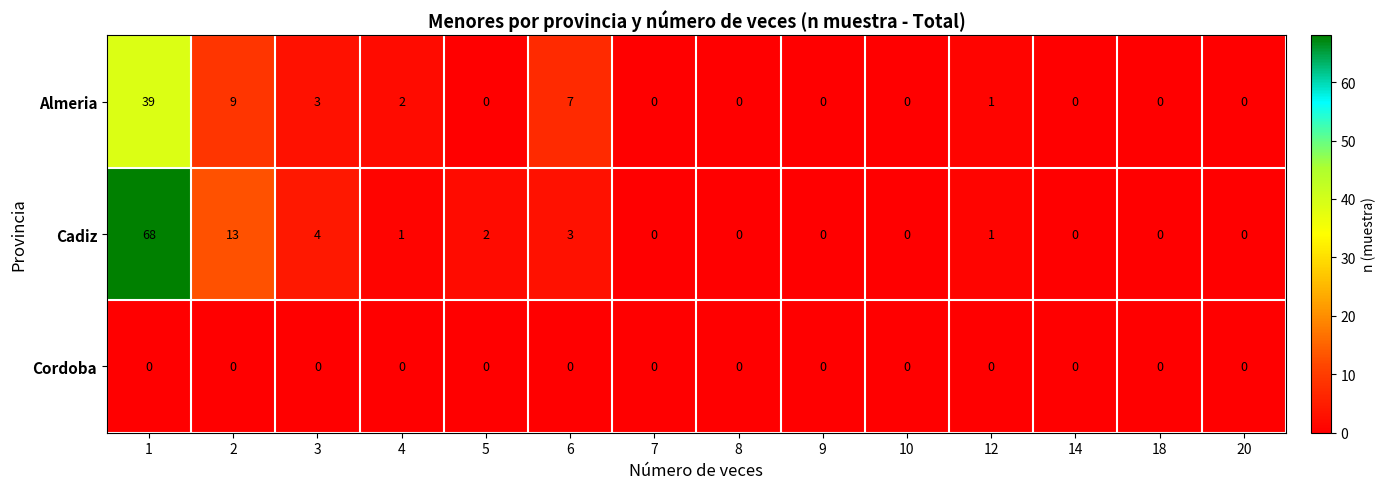

True or false: Almeria has a value of 4 at 6.

False